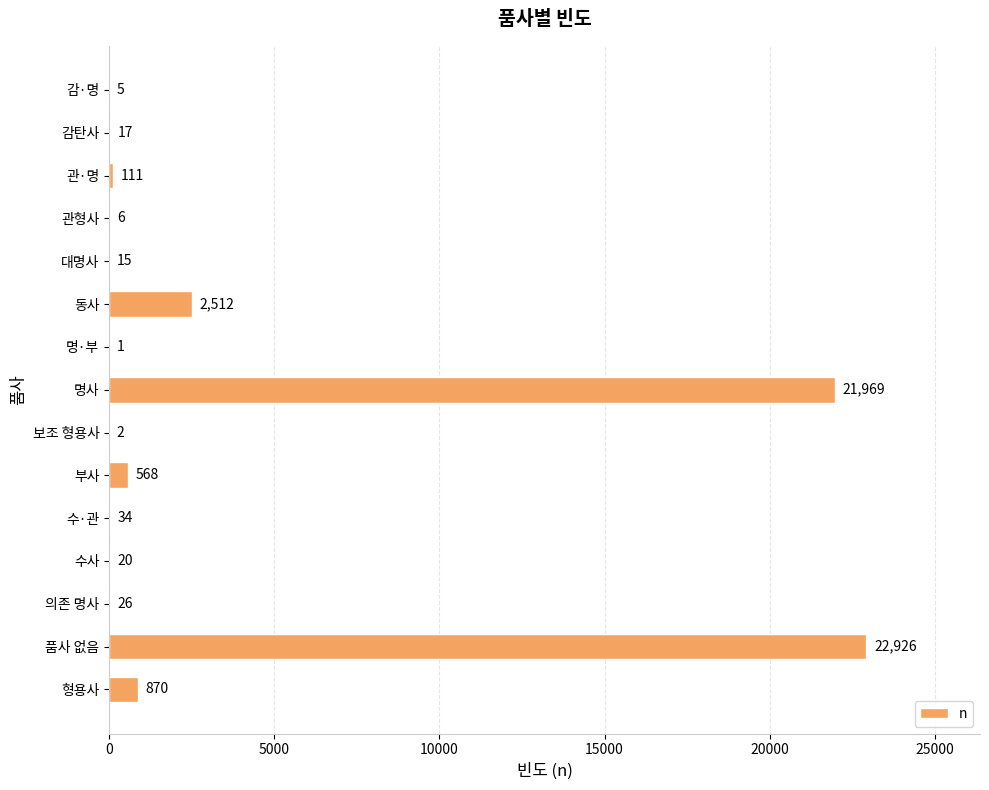

What is the approximate value at 동사, to the nearest 100?

2500